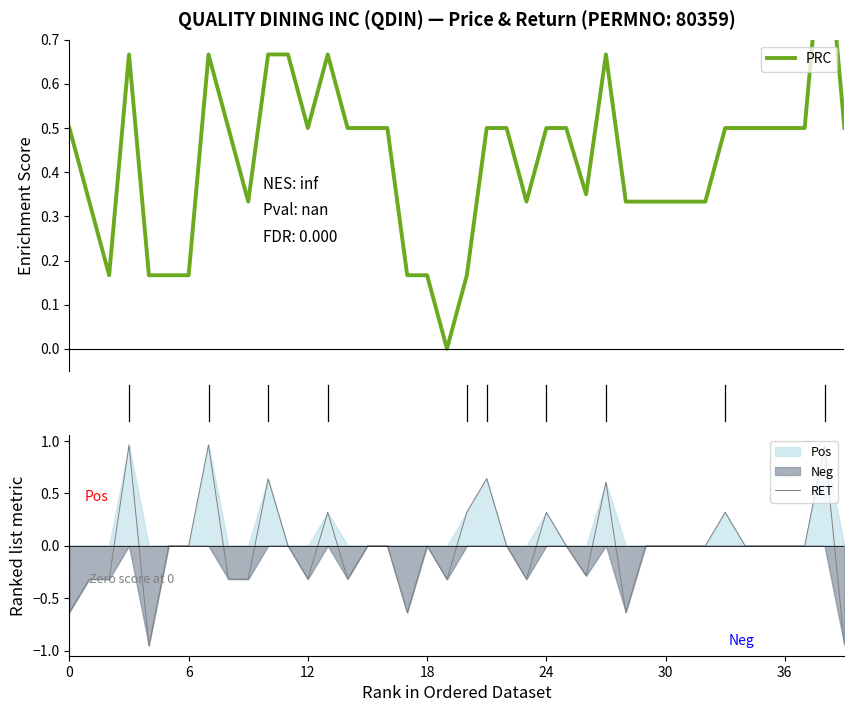

At how many categories does at least one series exceed 0?

39